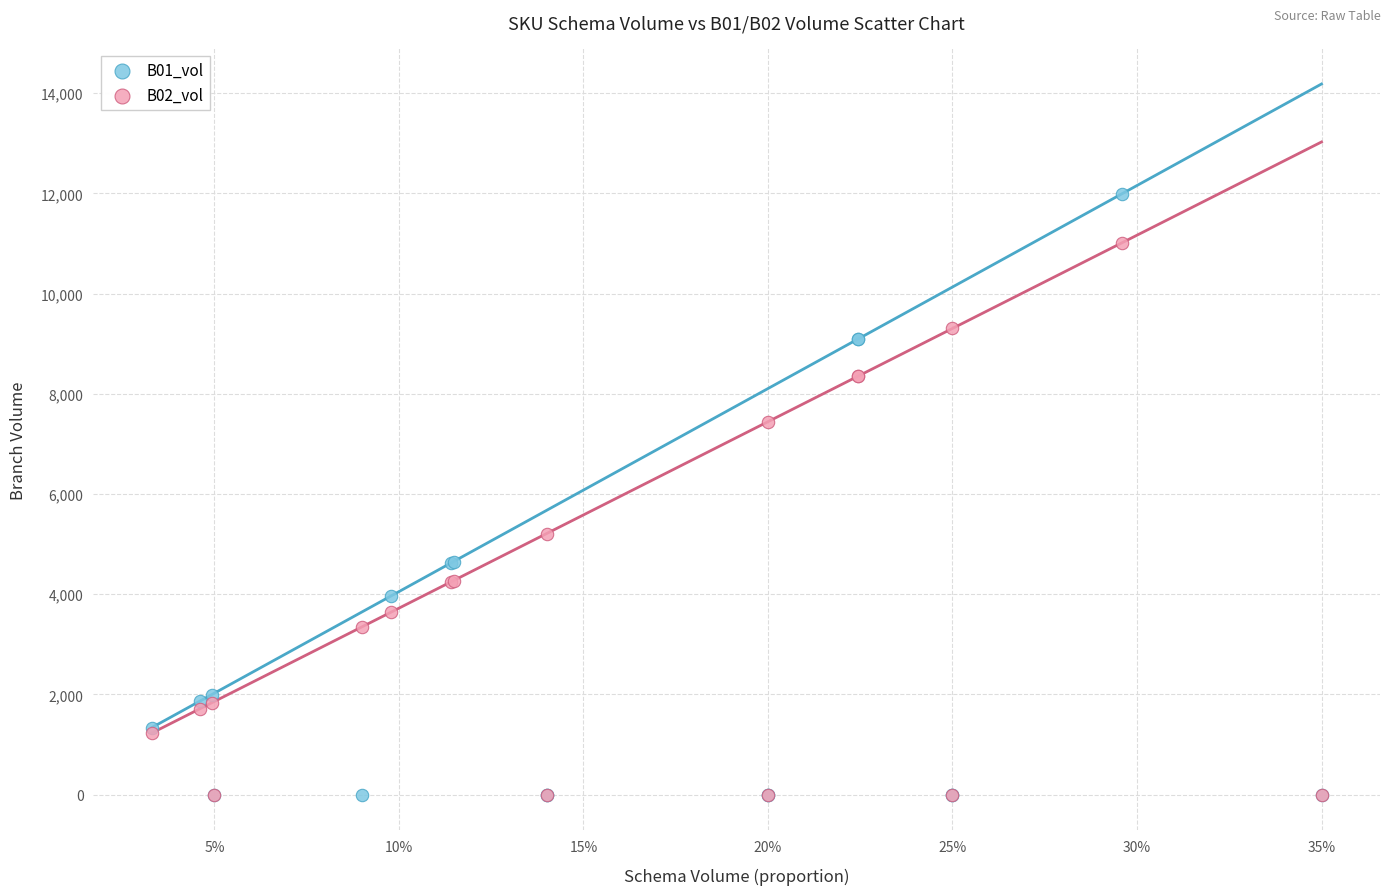

Across all series, what Y value is closest to 5994?

5209.9